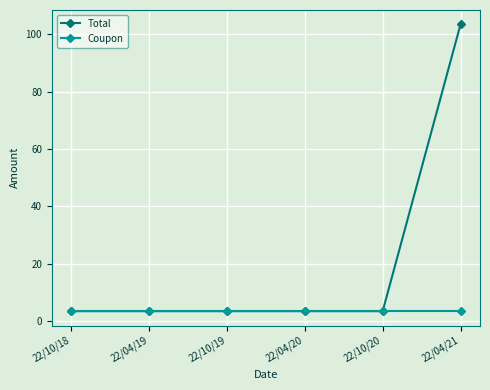

What are all the series names shown in the legend?

Total, Coupon